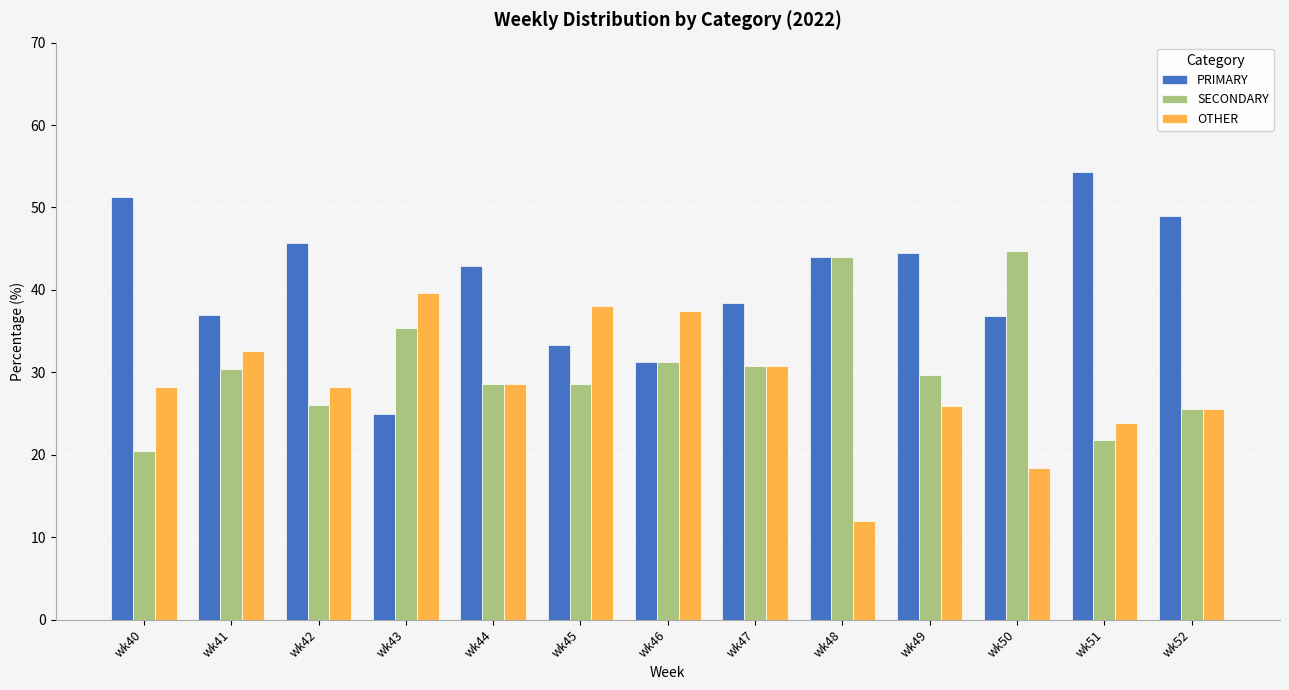

What is the highest value of the PRIMARY series?

54.3